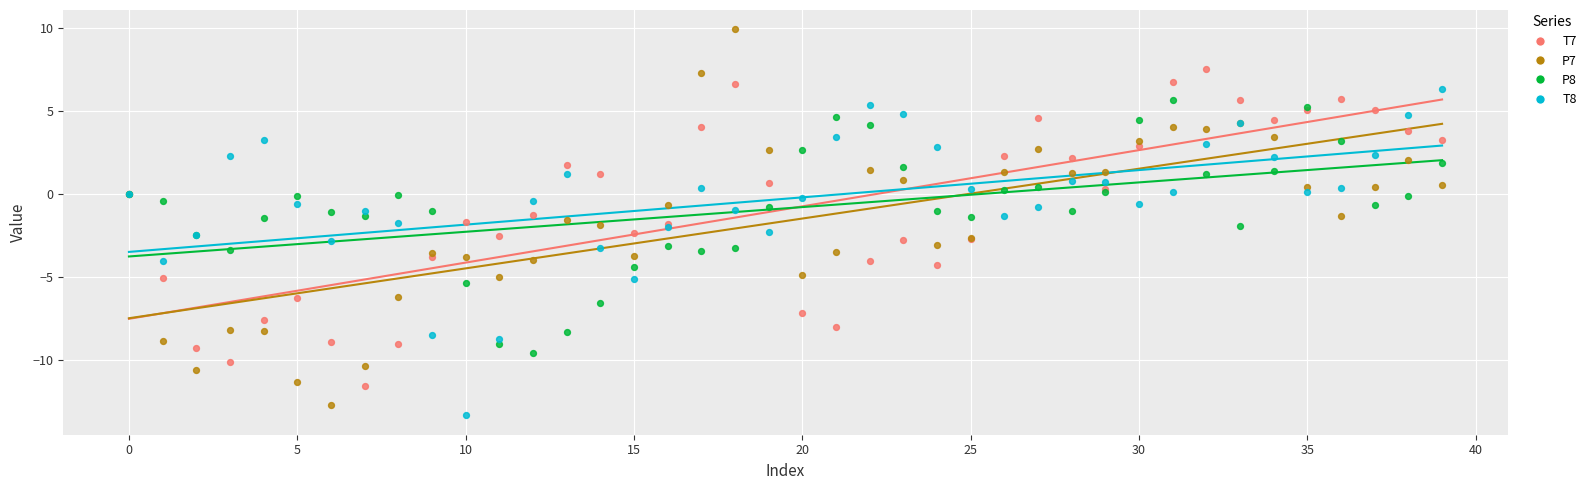

Which series has the largest Y range (max minus min)?

P7